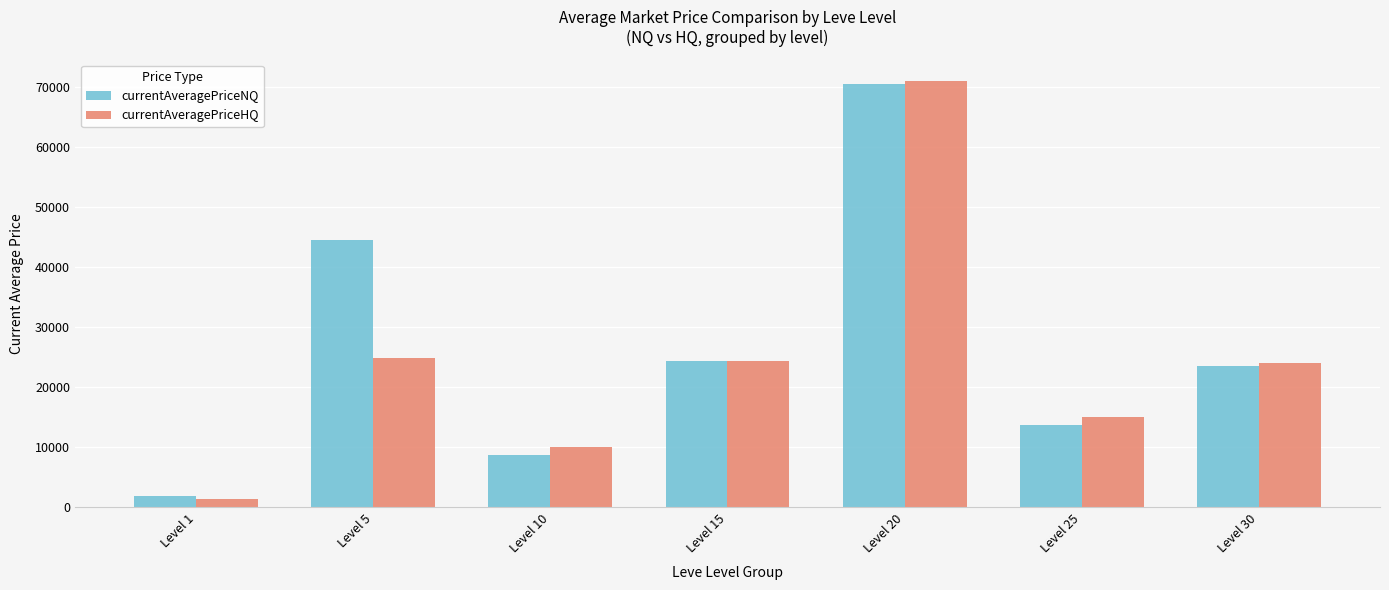

What is the average value of the currentAveragePriceHQ series?

24359.3